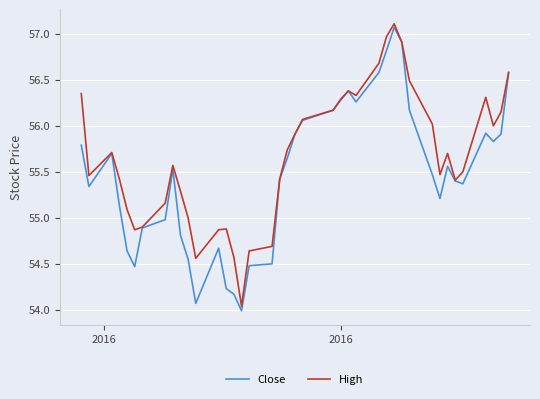

Which series has the largest total across all categories?

High